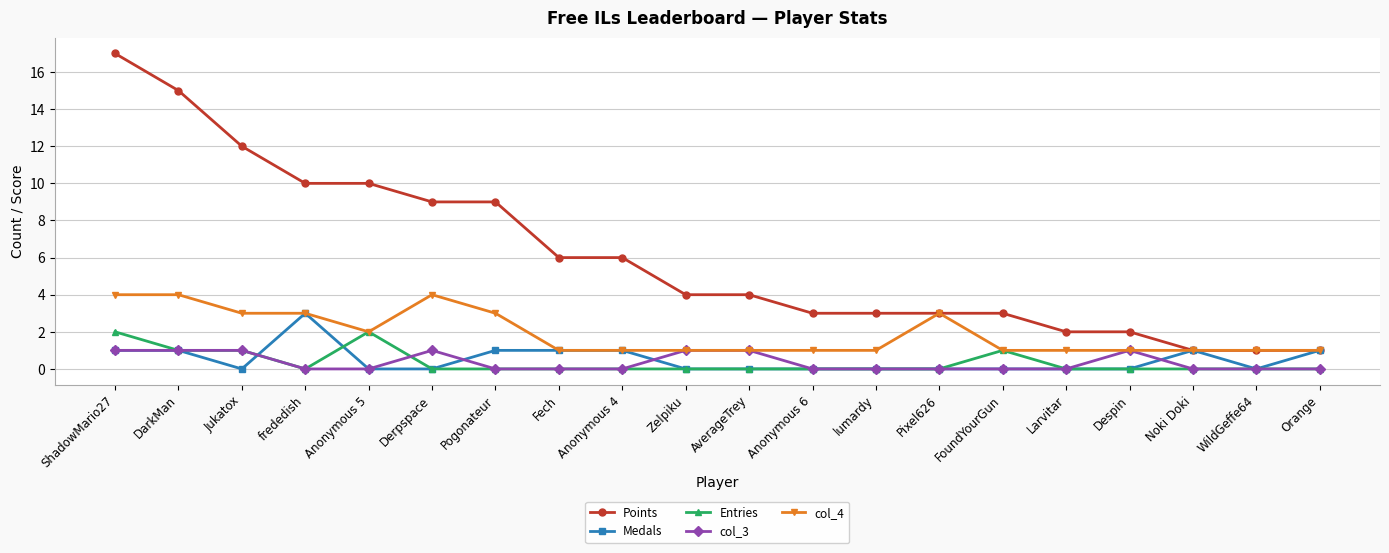

How many distinct data groups are displayed?

5